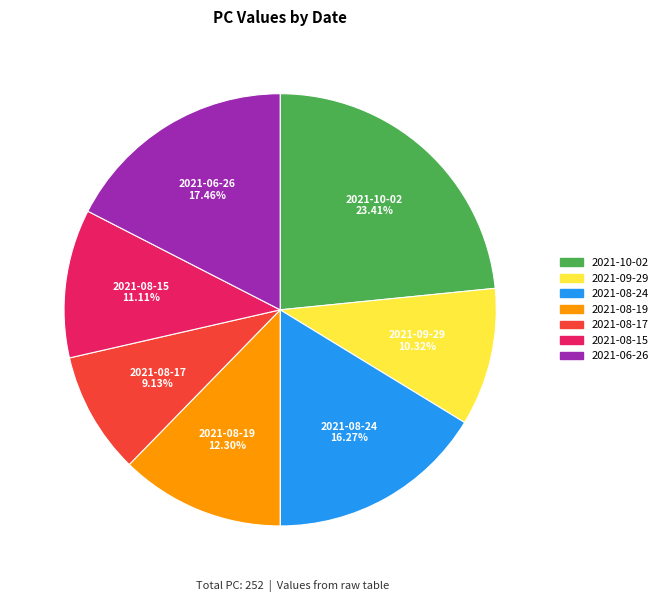

Between 2021-08-19 and 2021-10-02, which is larger?

2021-10-02